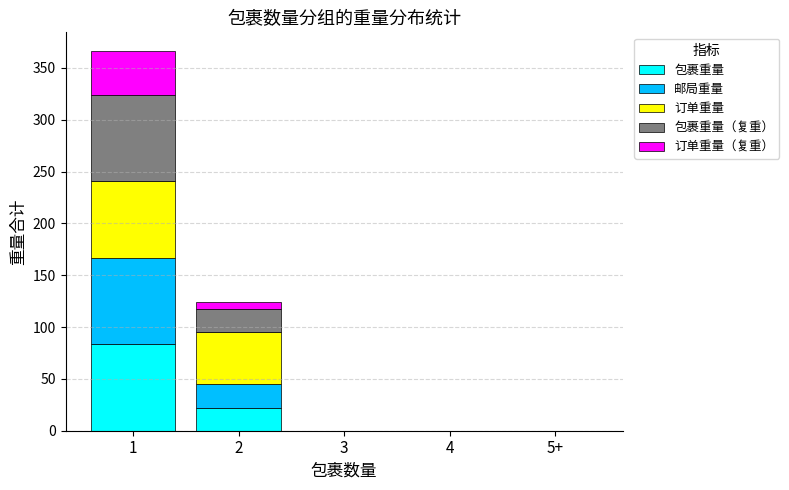

How many data points in 包裹重量 are above 0?

2